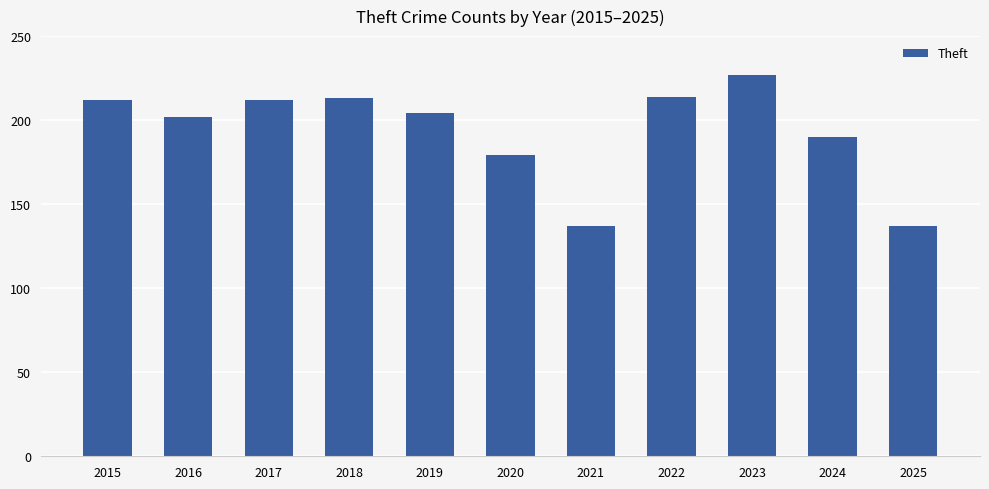

Between 2021 and 2019, which is larger?

2019